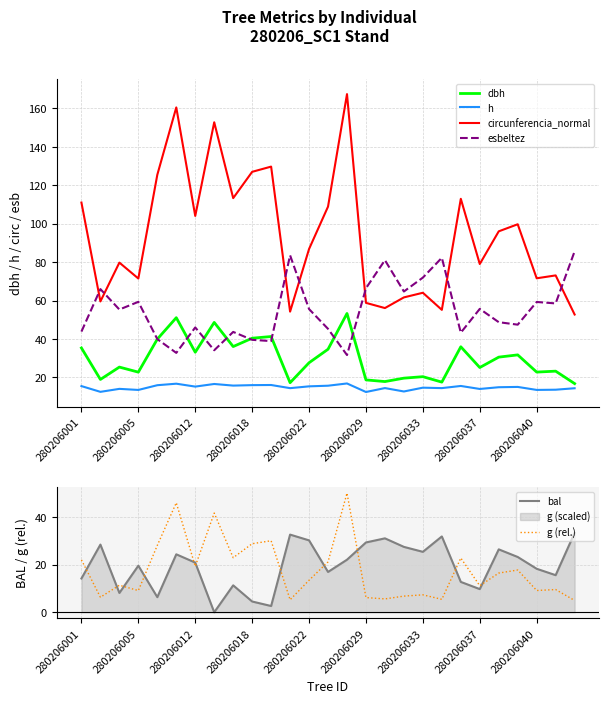

What are all the series names shown in the legend?

dbh, h, circunferencia_normal, esbeltez, bal, g (rel.)